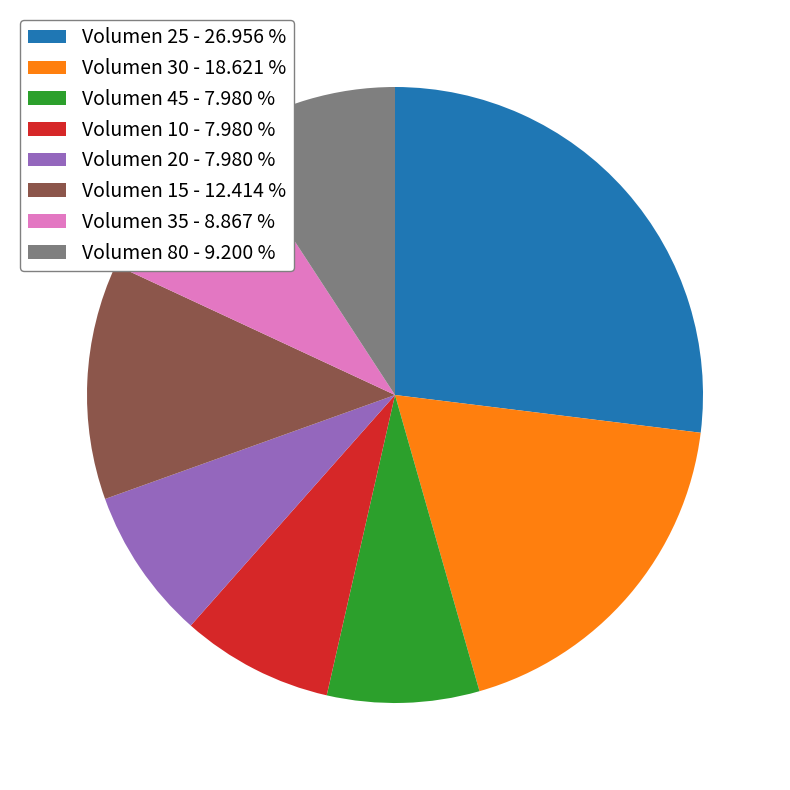

Does any single category account for the majority?

No